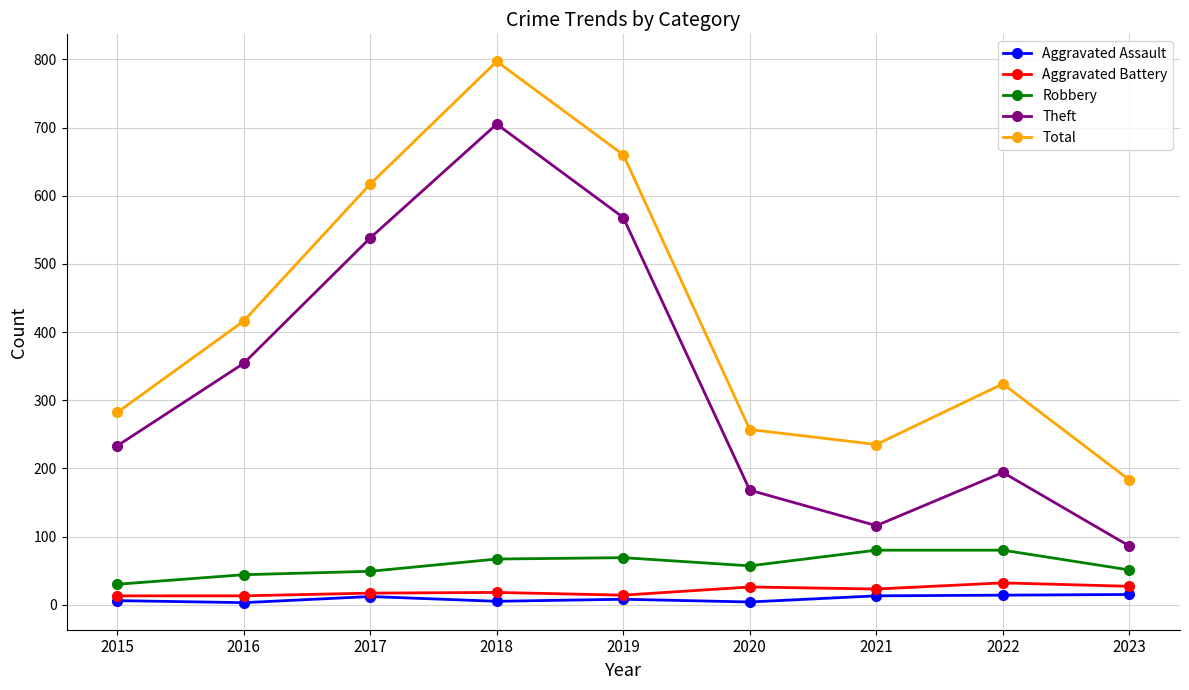

Which category has the lowest value in the Theft series?

2023